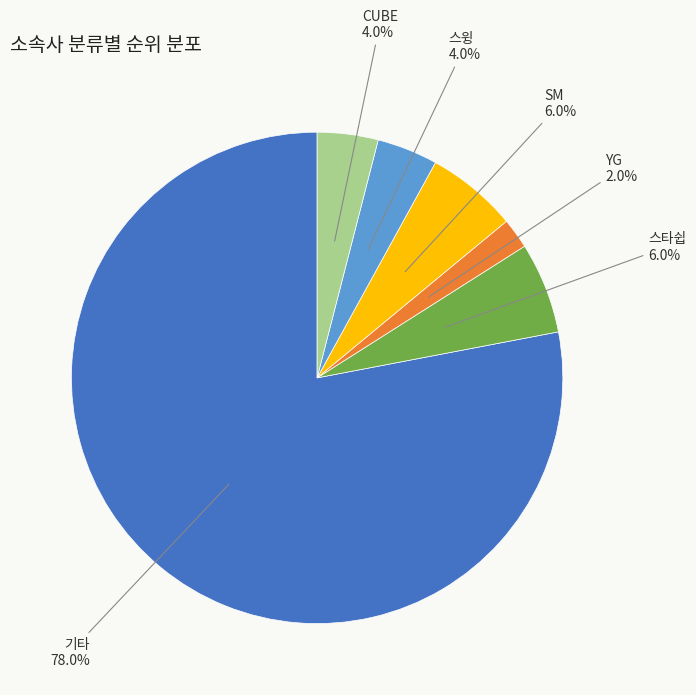

Is there any slice that represents more than half of the pie?

Yes